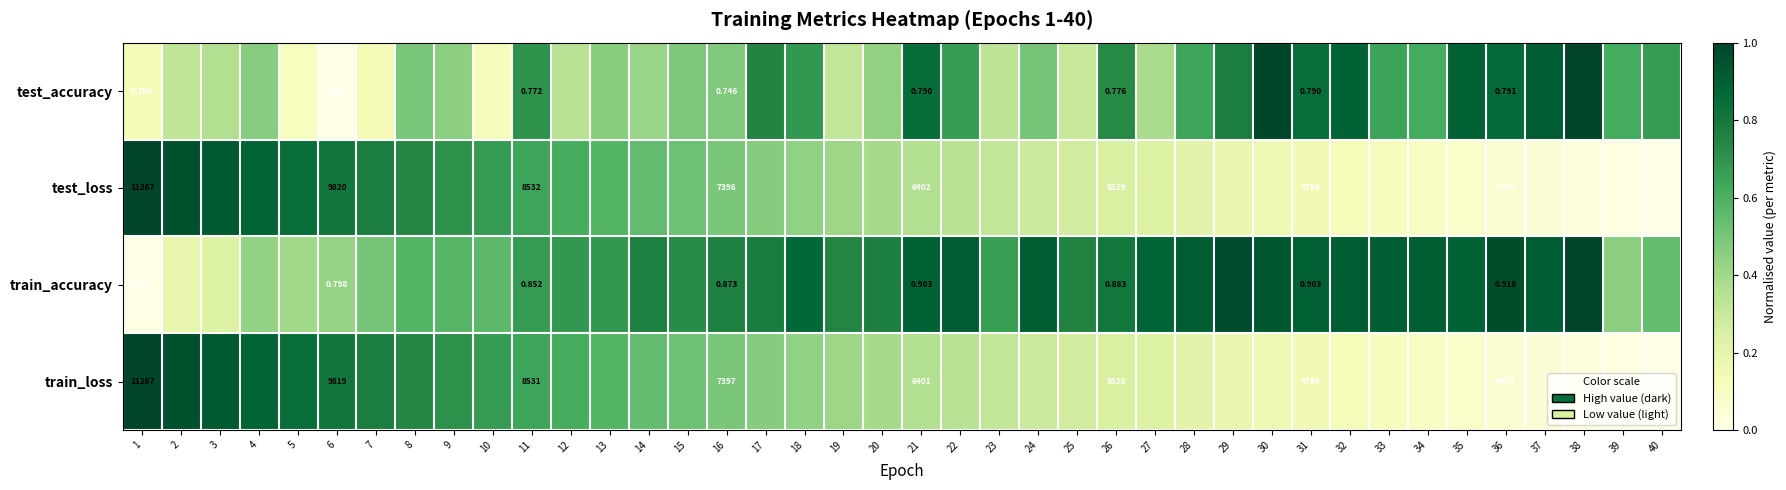

List the labels in order of test_accuracy value, largest first.

38, 30, 37, 35, 32, 36, 21, 31, 29, 17, 26, 11, 18, 22, 40, 33, 28, 34, 39, 24, 8, 15, 16, 4, 13, 9, 20, 14, 27, 3, 12, 23, 2, 19, 25, 7, 1, 10, 5, 6